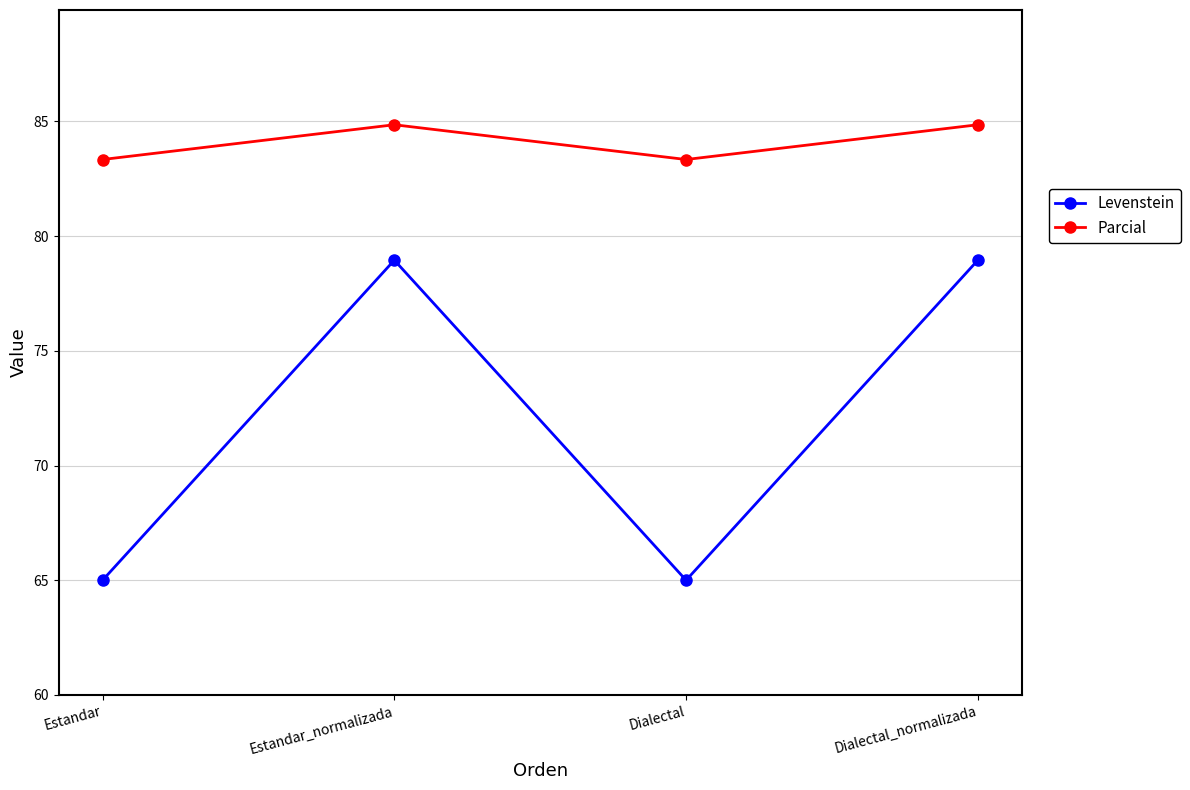

At which label does Parcial first exceed 84?

Estandar_normalizada